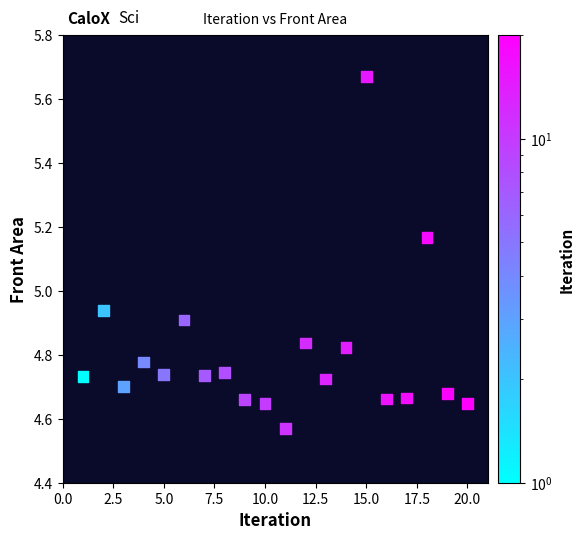

What is the range of Y values (max minus min)?

1.1